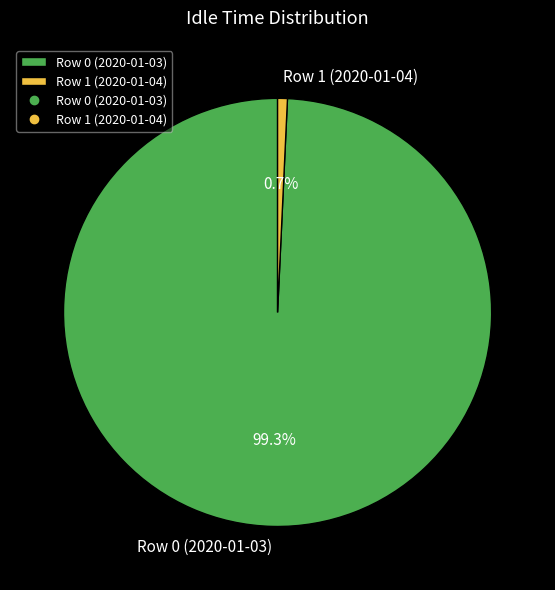

Count the number of slices in the pie.

2